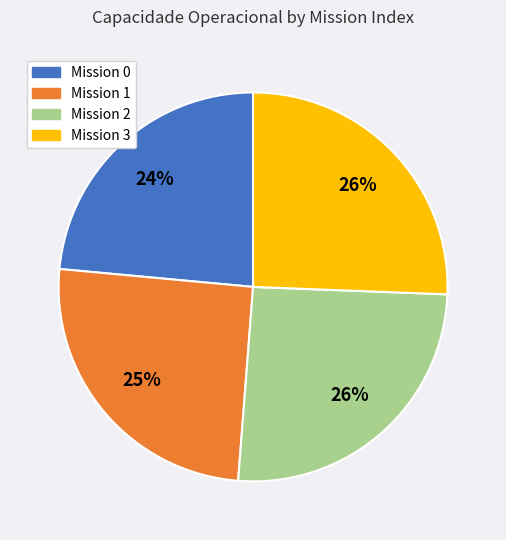

To the nearest percent, what is the difference between the largest and smallest slice percentages?

2%